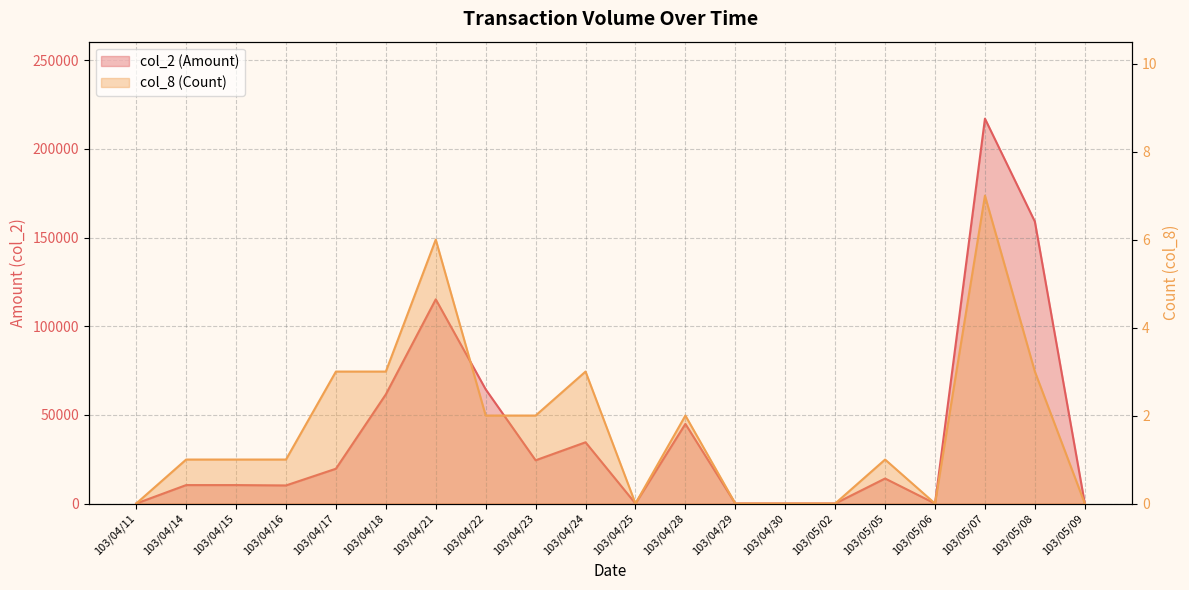

Is it true that col_2 (Amount) equals 10200 at 103/04/16?

True